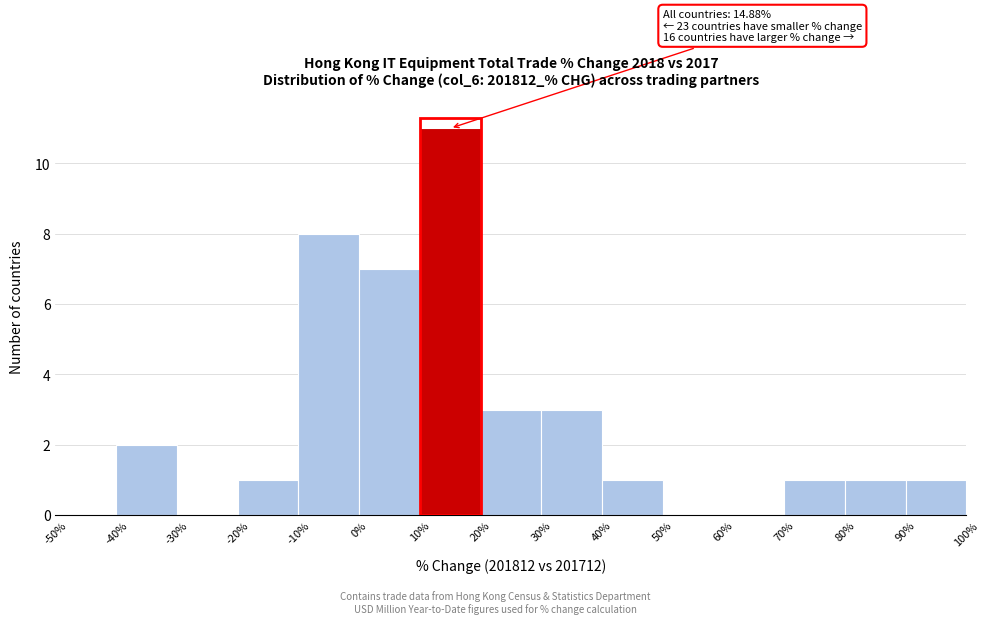

Over which range of the x-axis is the bar tallest?

10% to 20%